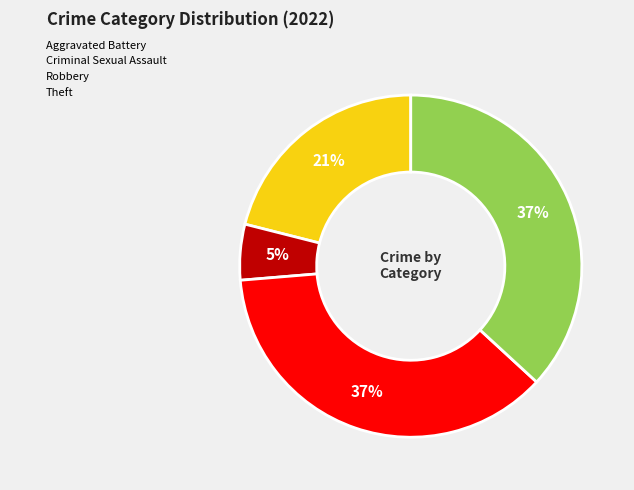

To the nearest percent, what is the difference between the largest and smallest slice percentages?

32%